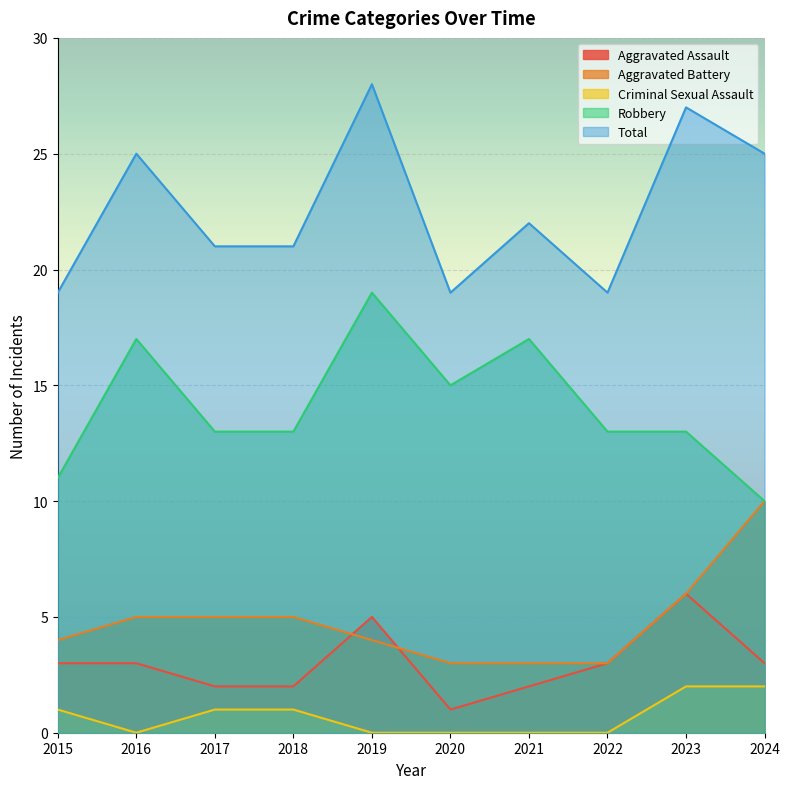

Which series has the largest total across all categories?

Total